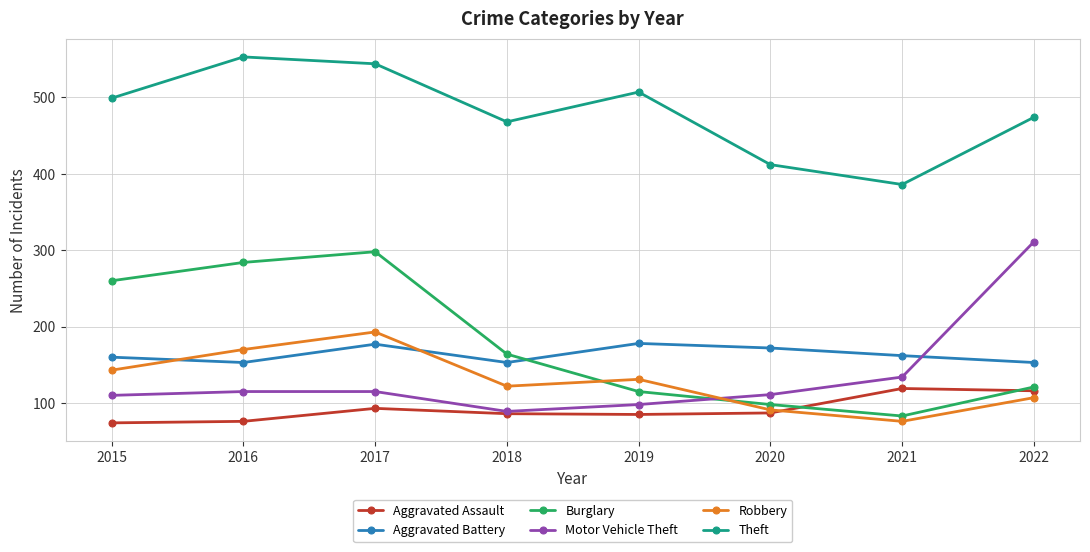

Between which two adjacent categories do Robbery and Aggravated Battery first intersect?

2015 and 2016